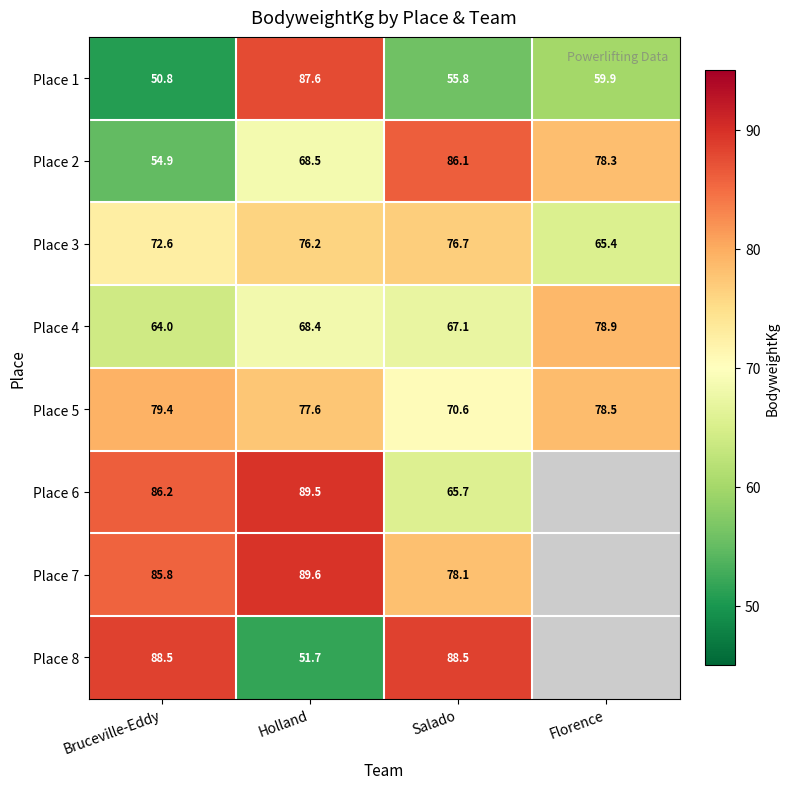

What is the greatest value displayed?

89.6